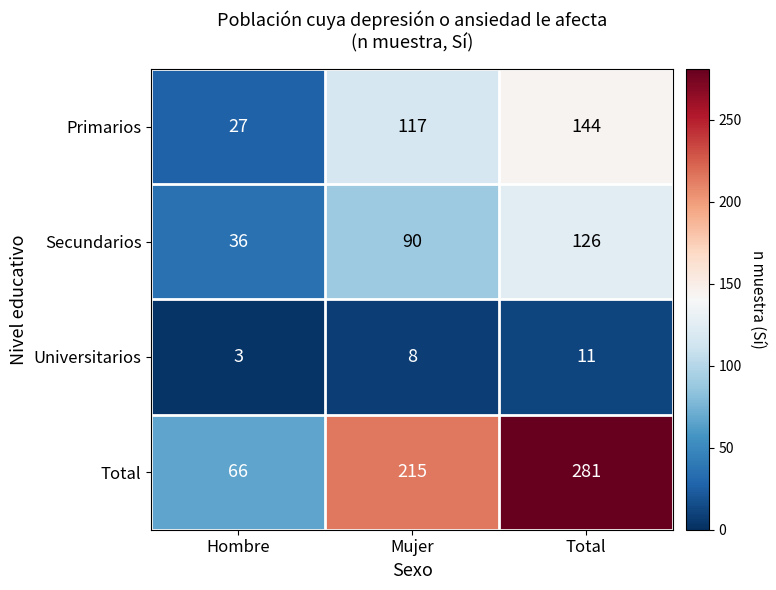

The value of Total at Hombre is 66. True or false?

True